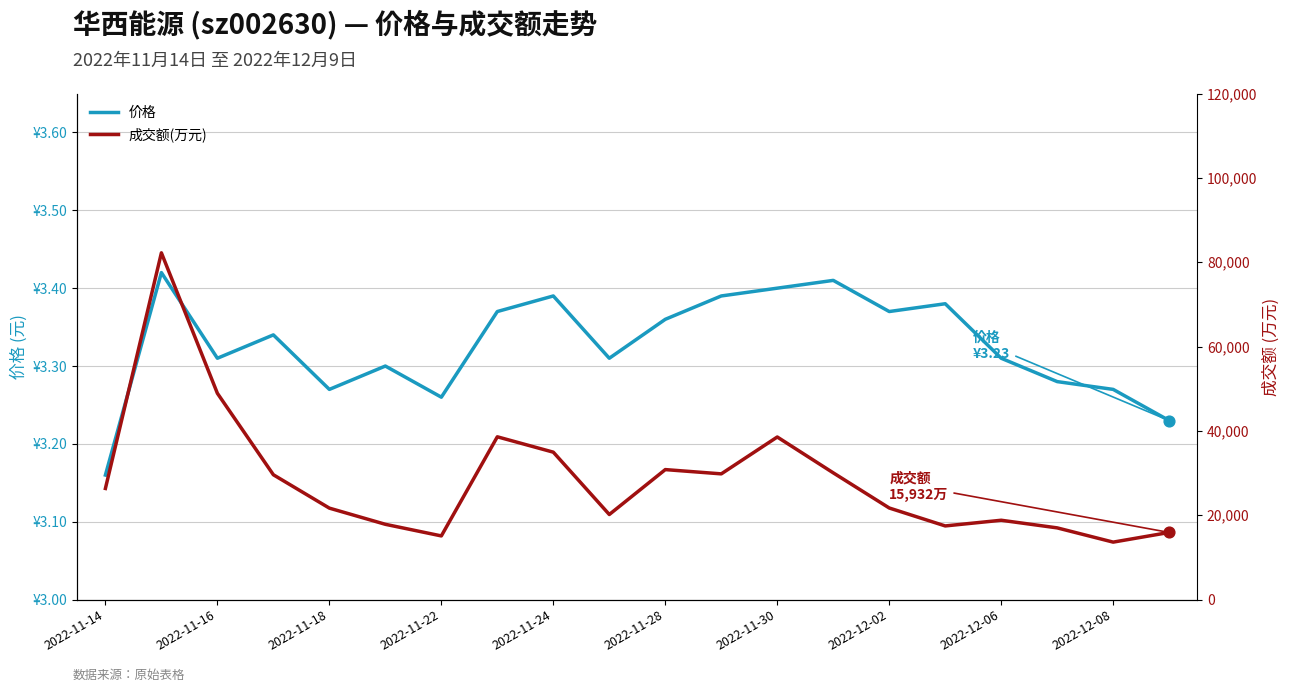

Which series has the largest Y range (max minus min)?

成交额(万元)